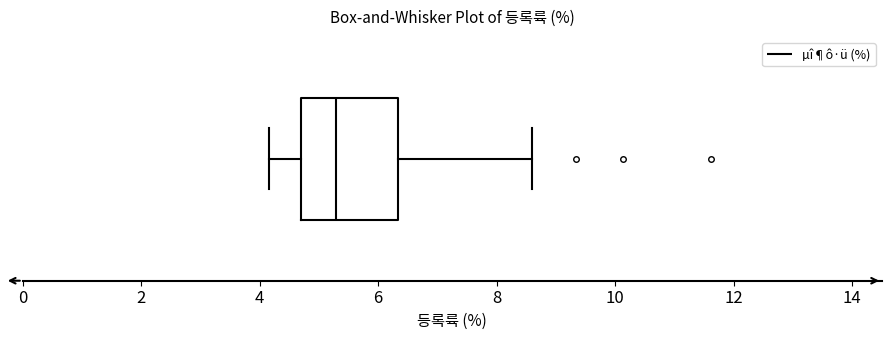

Transcribe this box plot: give where the median line is, the range the box spans, and where the two whiskers end, as read against the x-axis. The values are not printed on the chart, so give them approximately, as read against the axis.

median 5.2, box 4.6 to 6.4, whiskers 4.2 to 8.6